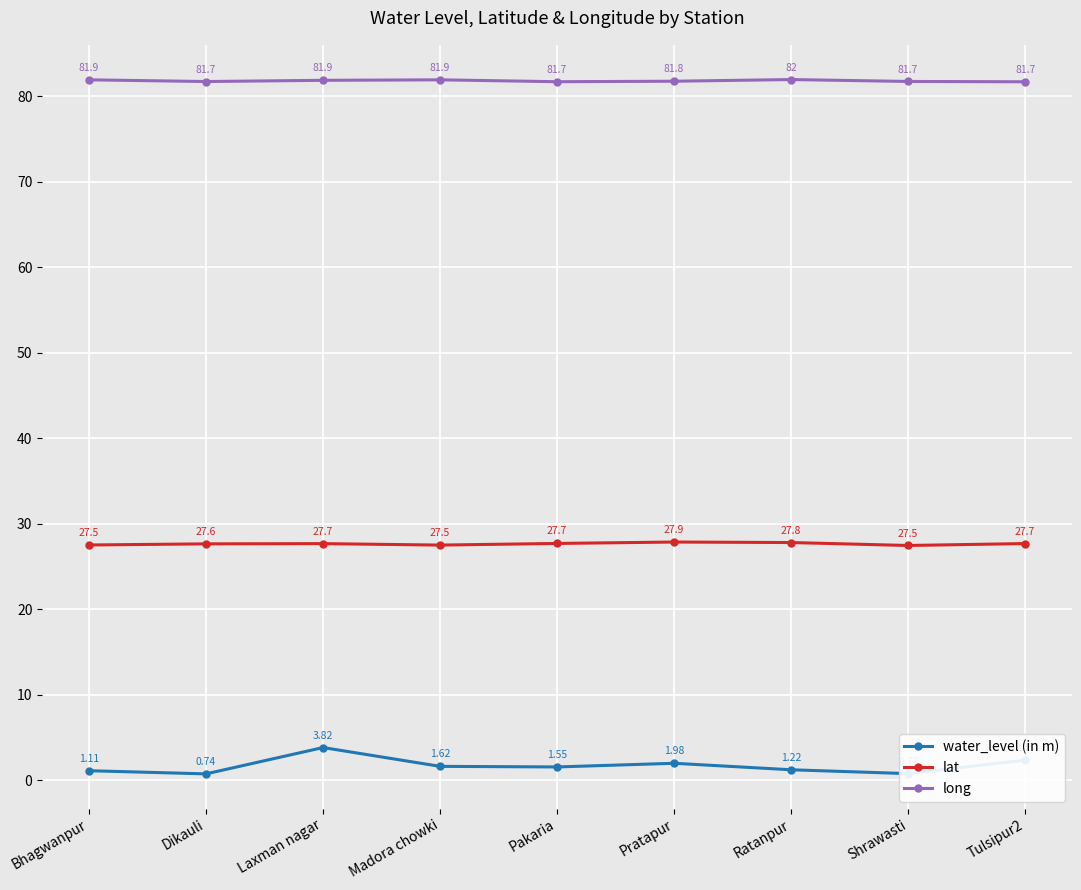

What value does the long series have at Pratapur?

81.8